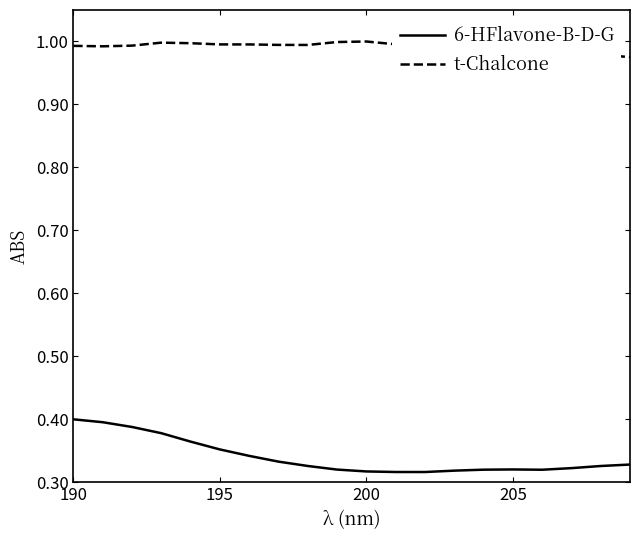

Which series has the largest total across all categories?

t-Chalcone